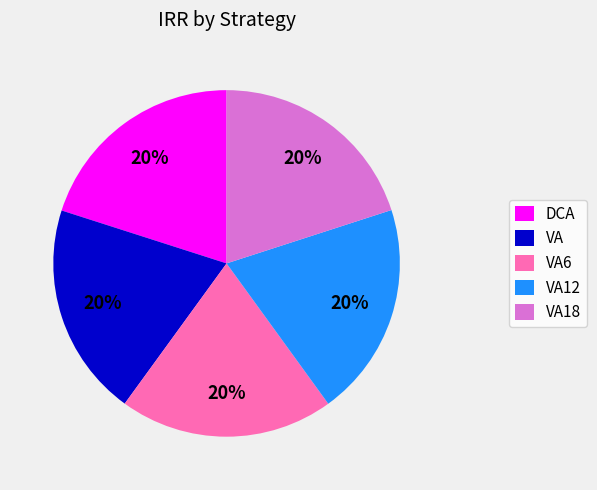

Do VA6 and VA together represent more than half of the pie?

No